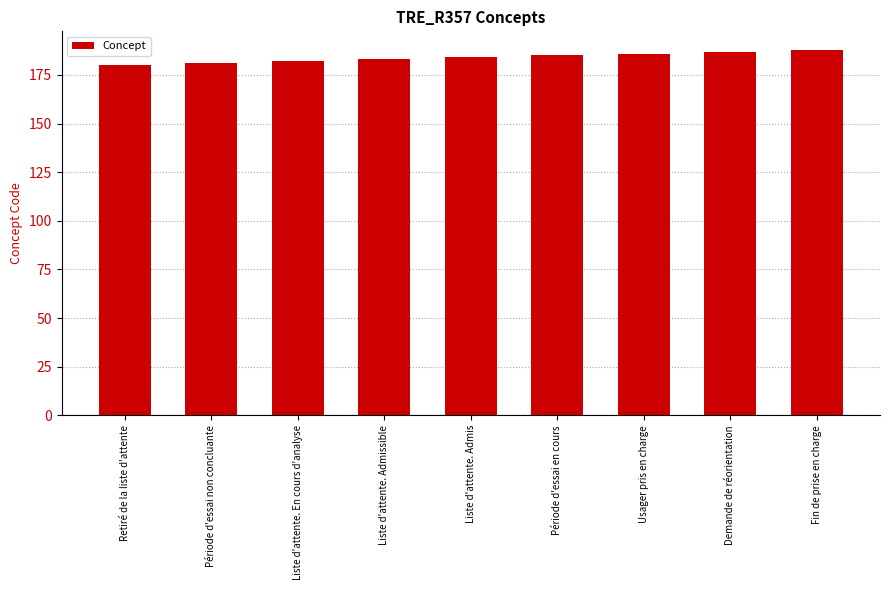

Approximately how many times larger is the value at Liste d'attente. En cours d'analyse compared to Liste d'attente. Admissible?

1.0